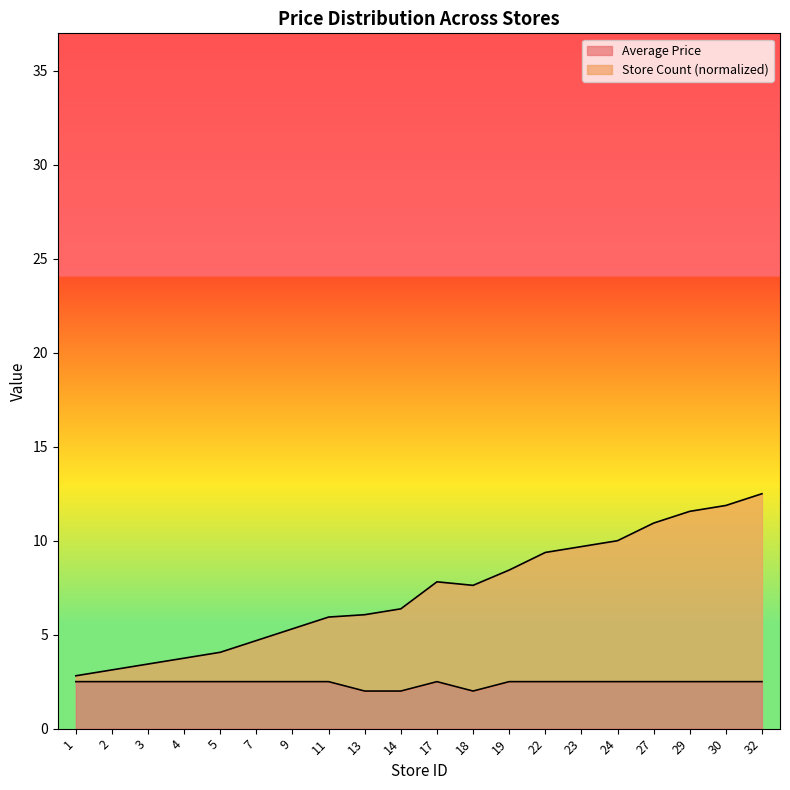

What is the highest value of the Average Price series?

2.5